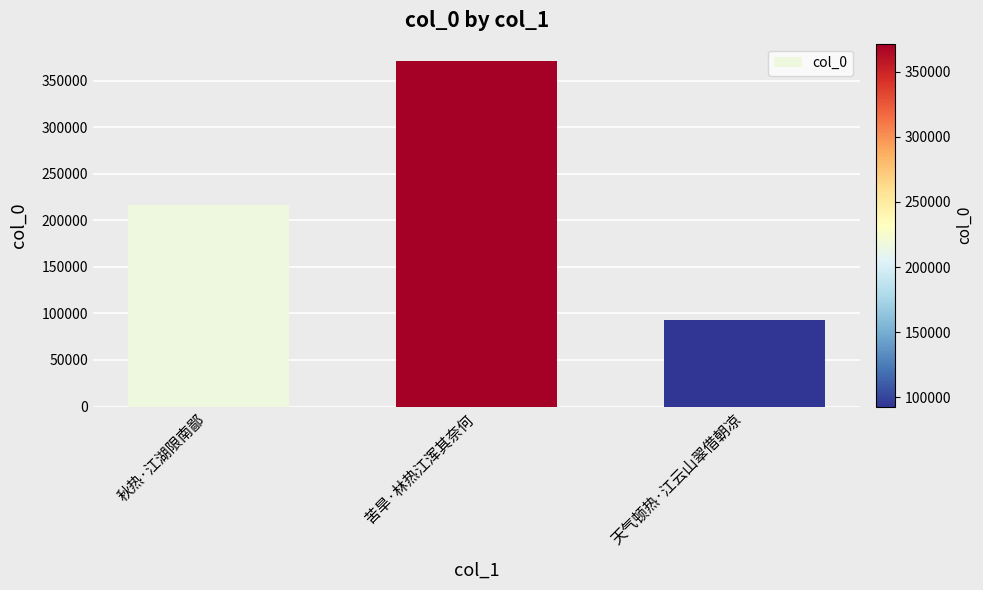

What is the smallest value displayed?

93029